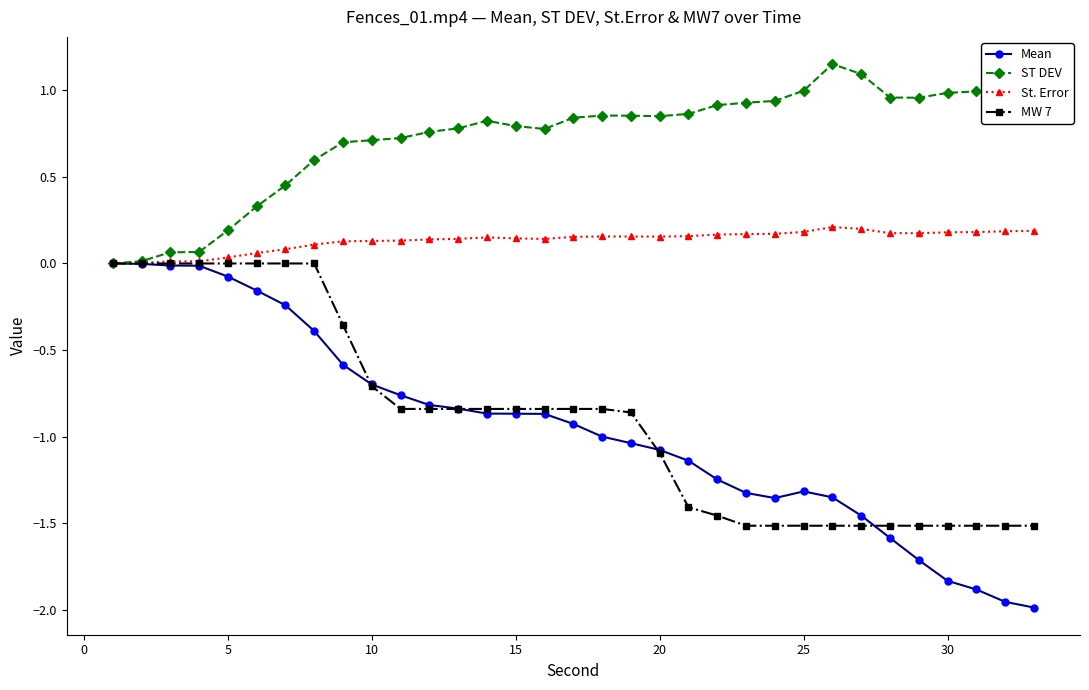

Which series has the largest total across all categories?

ST DEV